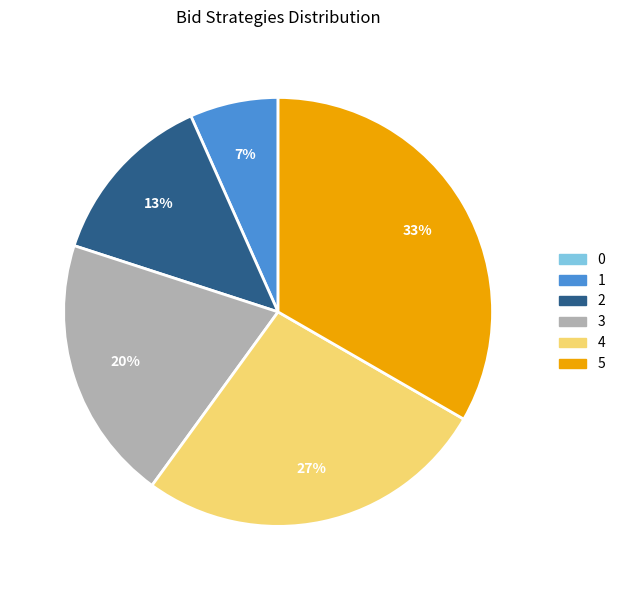

Is it true that 1 is 17% of the pie?

False